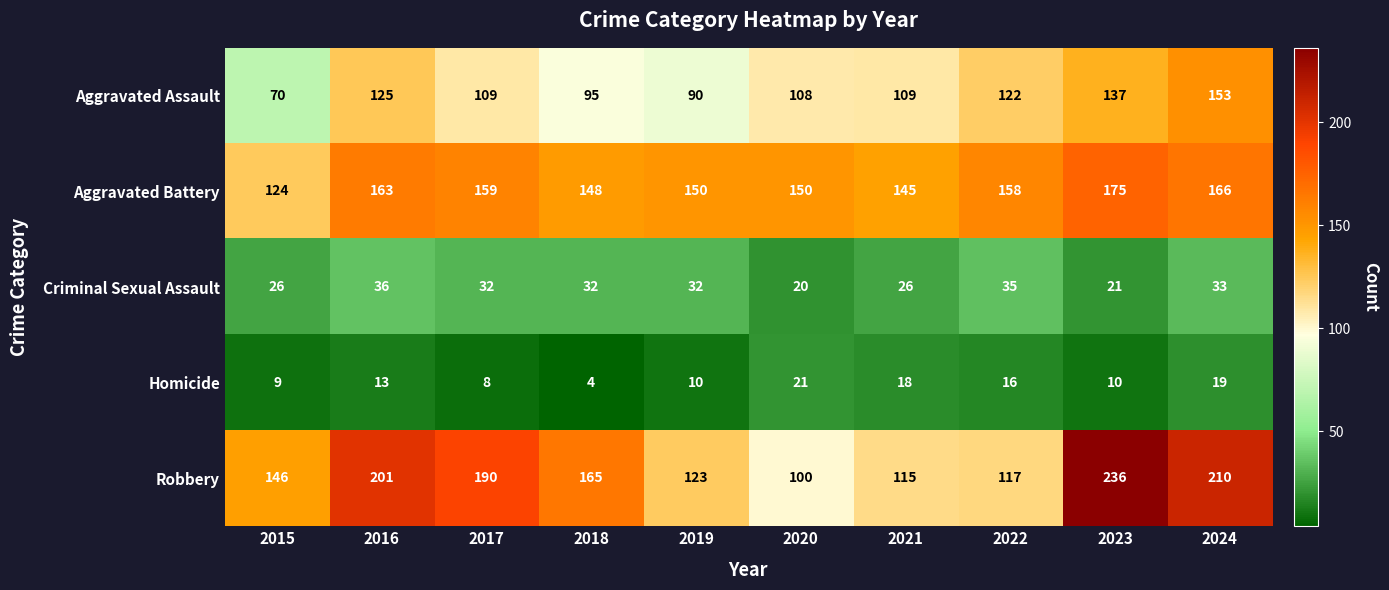

What is the maximum value for Robbery?

236